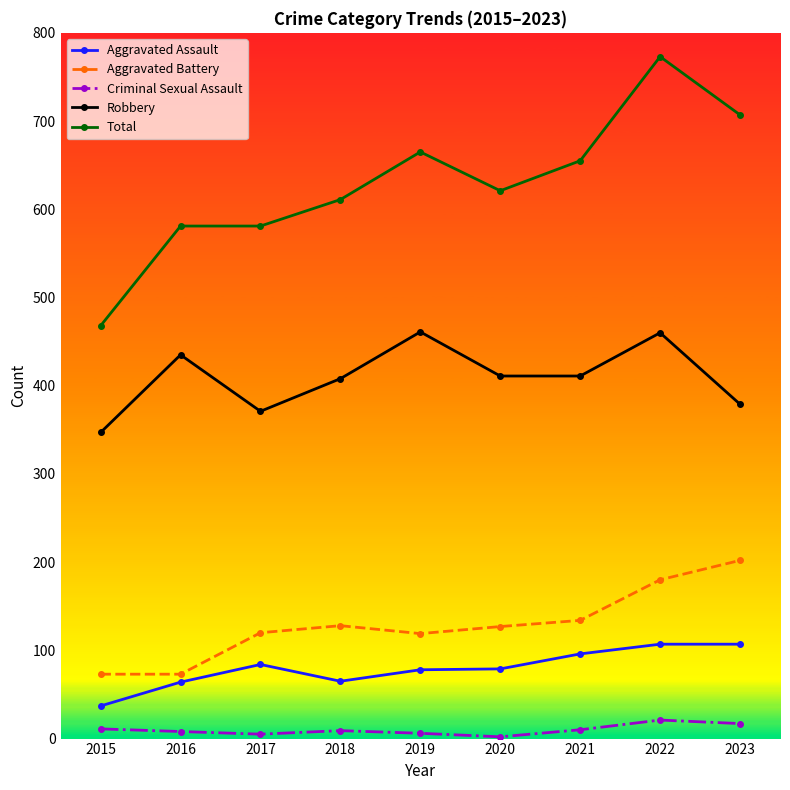

Rank the series by their maximum value, from highest to lowest.

Total, Robbery, Aggravated Battery, Aggravated Assault, Criminal Sexual Assault